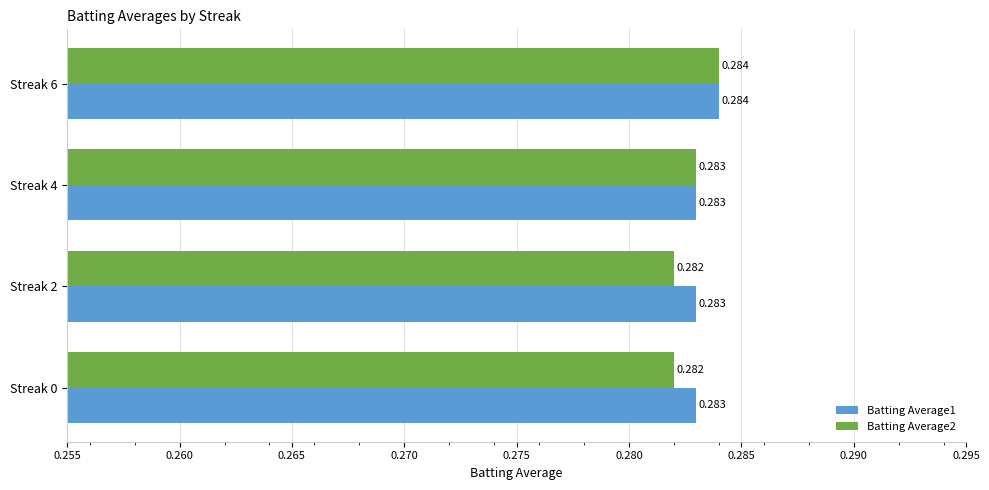

Is the value of Batting Average2 at Streak 0 greater than the value of Batting Average1 at Streak 2?

No